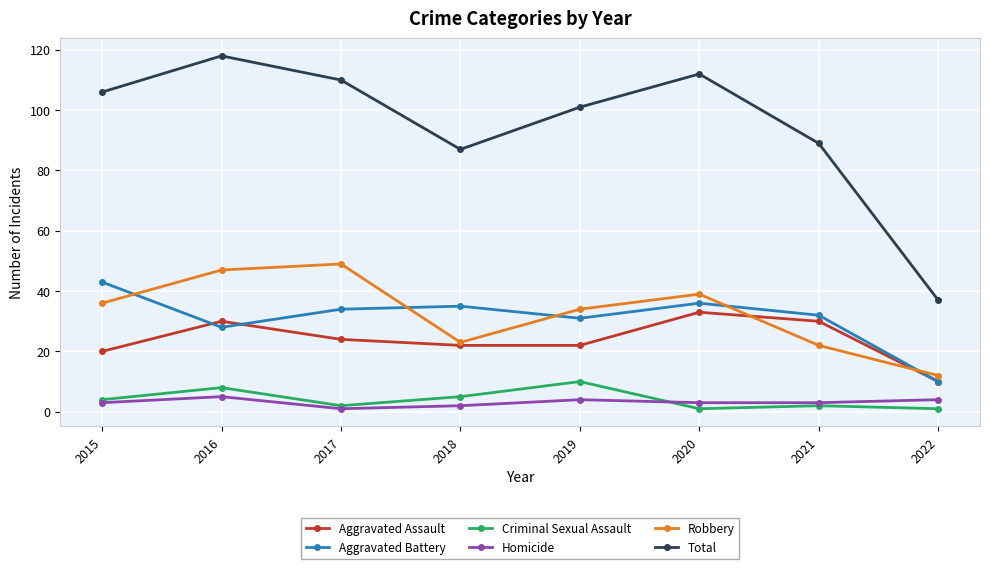

True or false: Total and Aggravated Assault intersect in this chart.

False